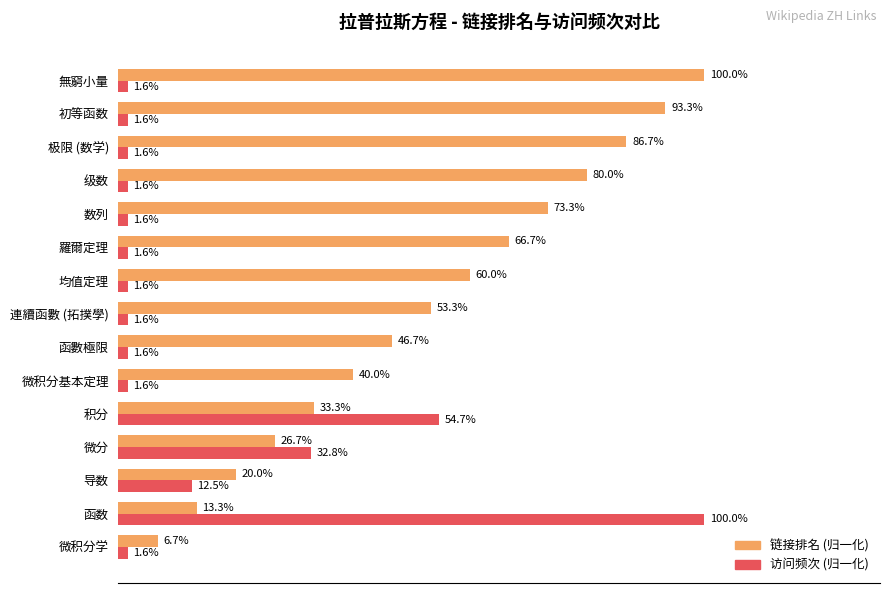

What are all the series names shown in the legend?

链接排名 (归一化), 访问频次 (归一化)